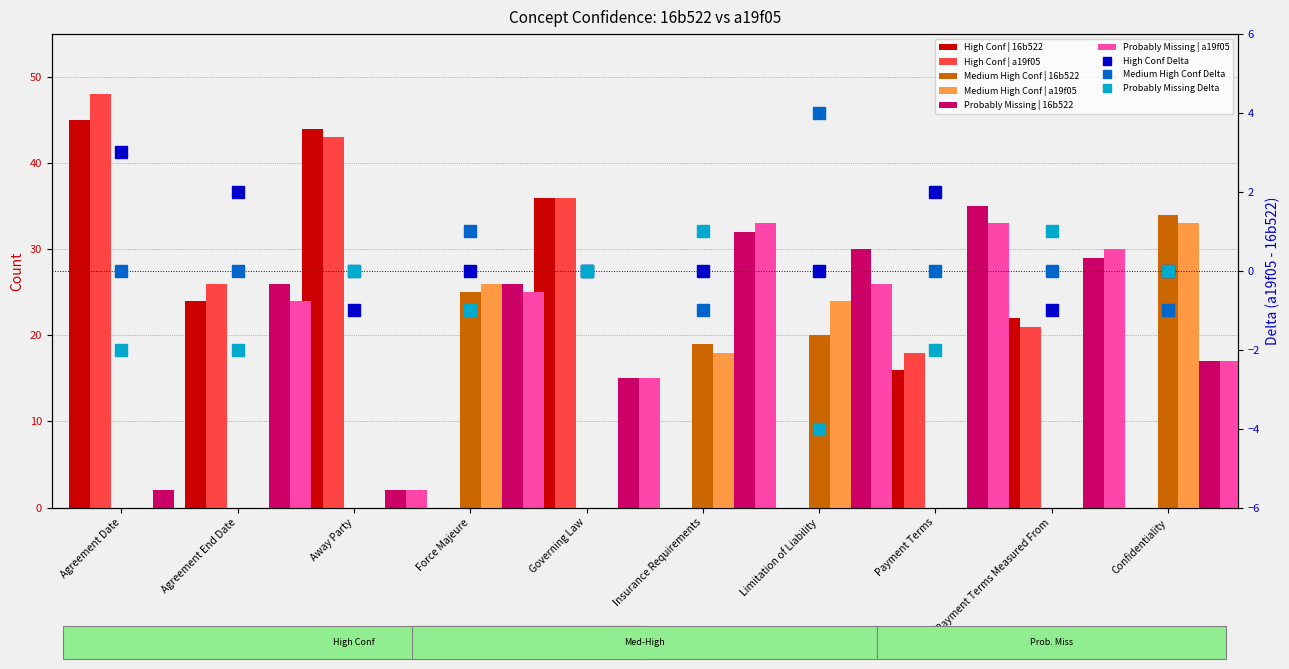

Rank the series at Agreement Date from highest to lowest value.

High Conf | a19f05, High Conf | 16b522, Probably Missing | 16b522, Medium High Conf | 16b522, Medium High Conf | a19f05, Probably Missing | a19f05